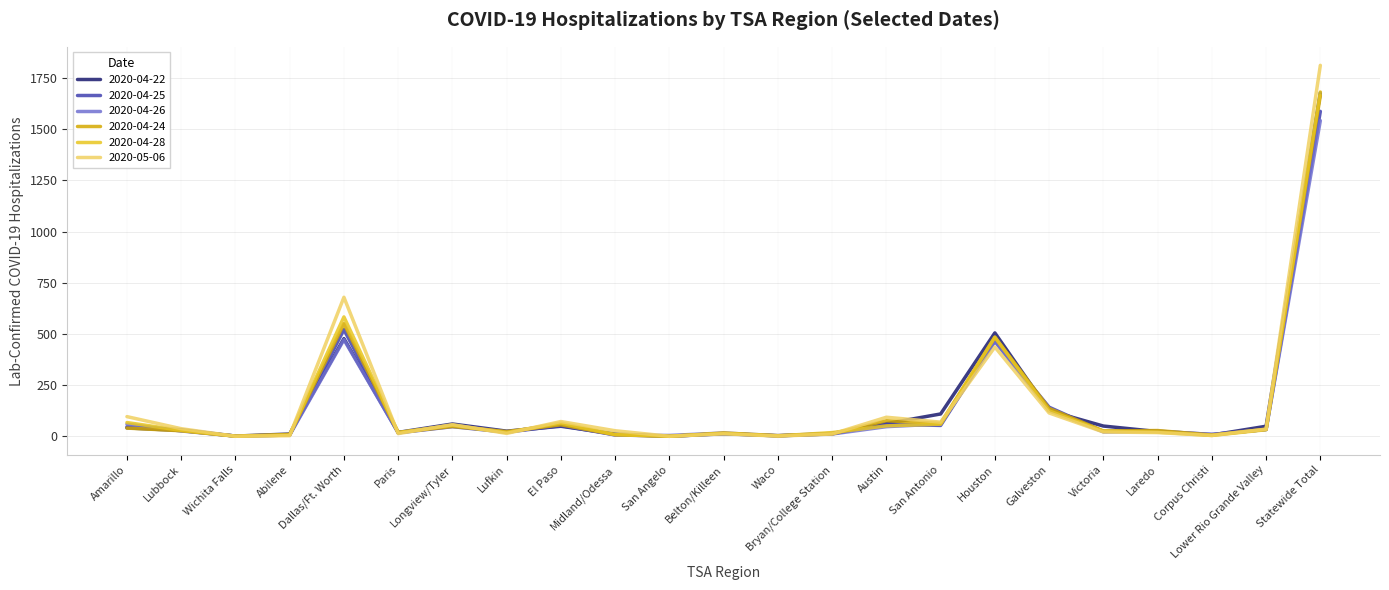

What is the maximum value shown in the chart?

1812